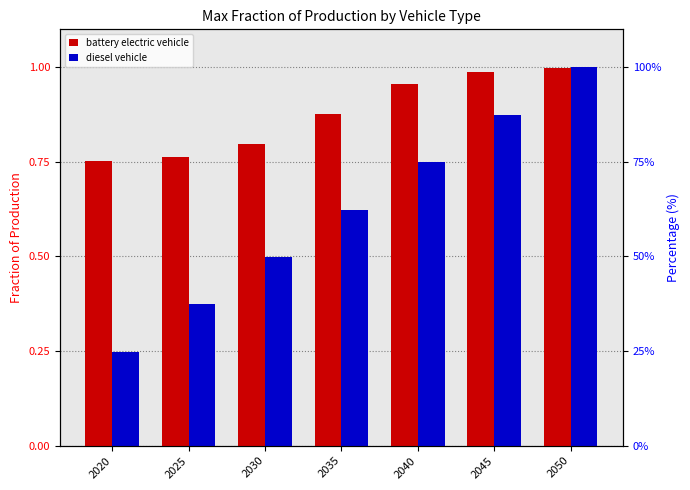

Rank the series by their average value, from highest to lowest.

battery electric vehicle, diesel vehicle